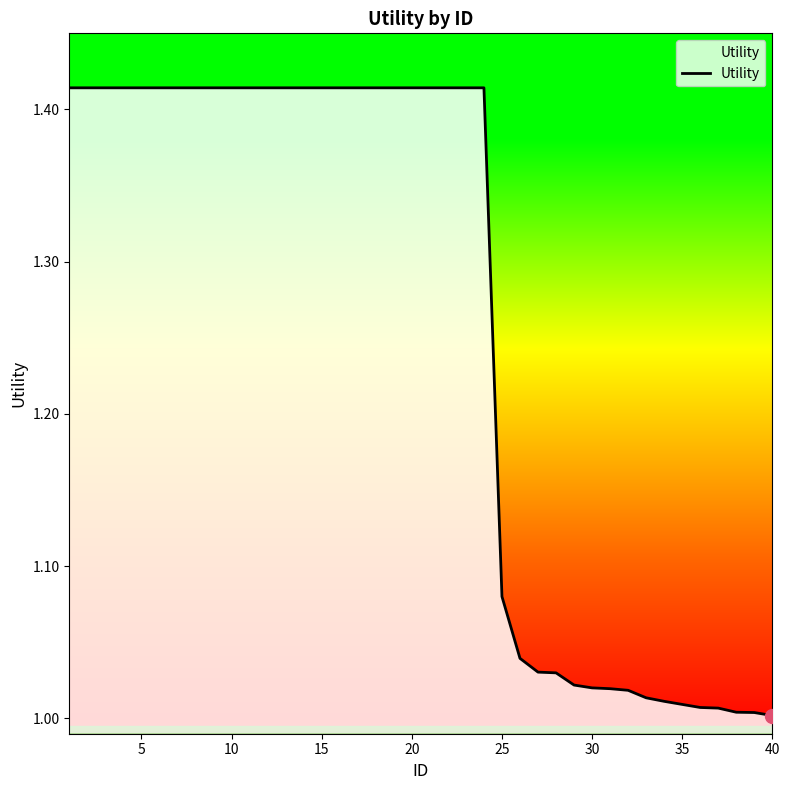

What is the difference between the maximum and minimum values?

0.4